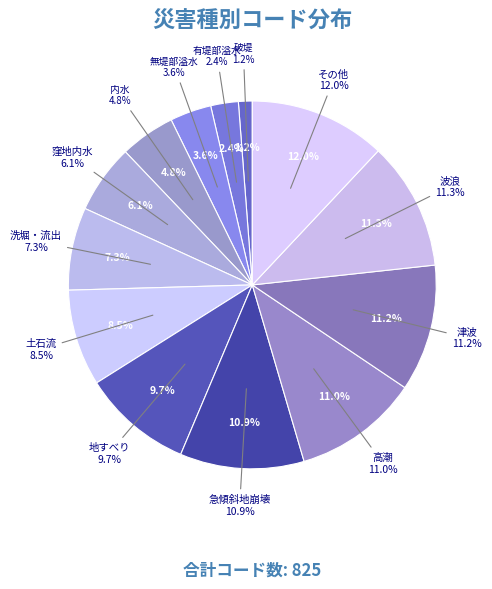

What percentage is the 有堤部溢水 slice, to the nearest percent?

2%